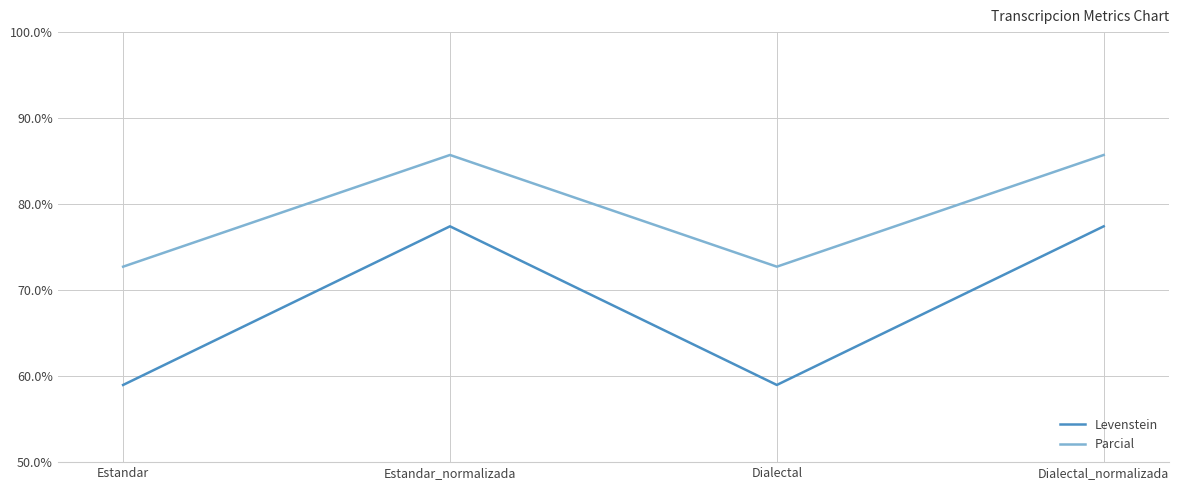

True or false: Levenstein and Parcial intersect in this chart.

False